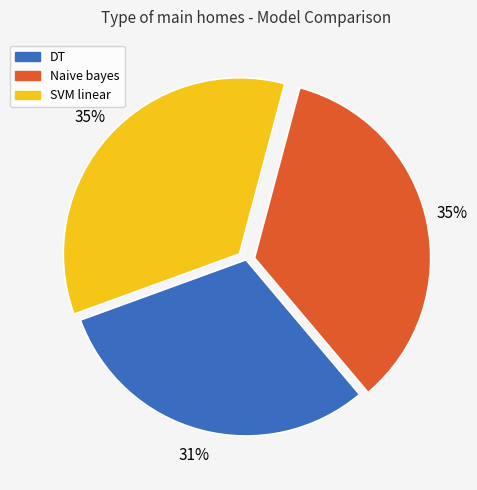

To the nearest percent, what portion does Naive bayes represent?

35%